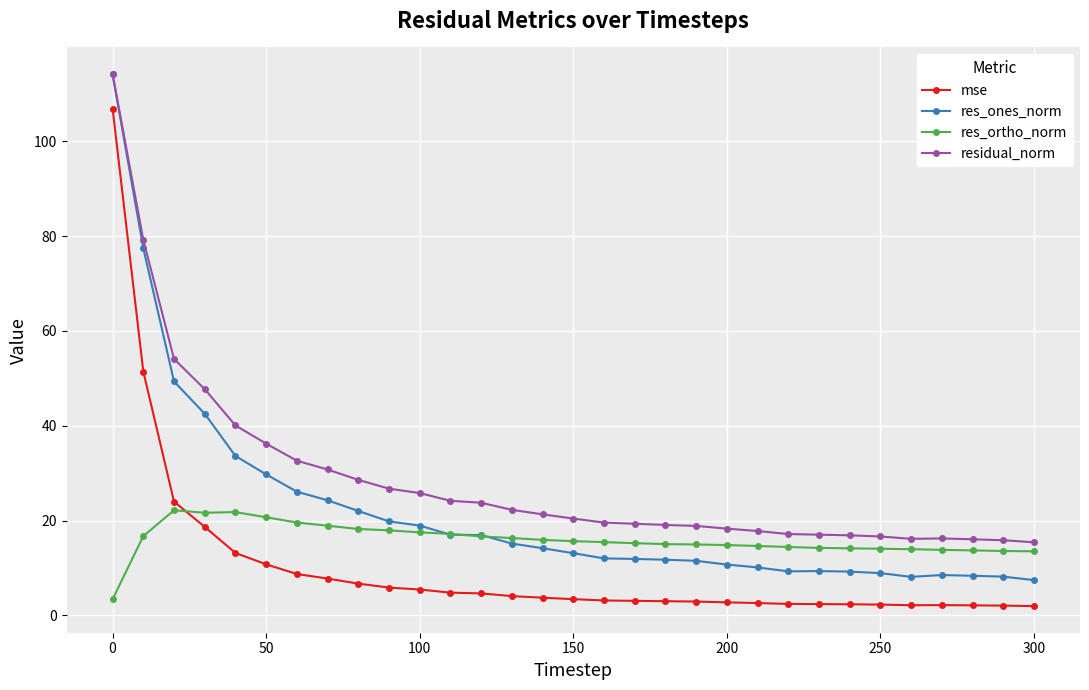

True or false: res_ortho_norm has more than 0 interior local peaks.

True